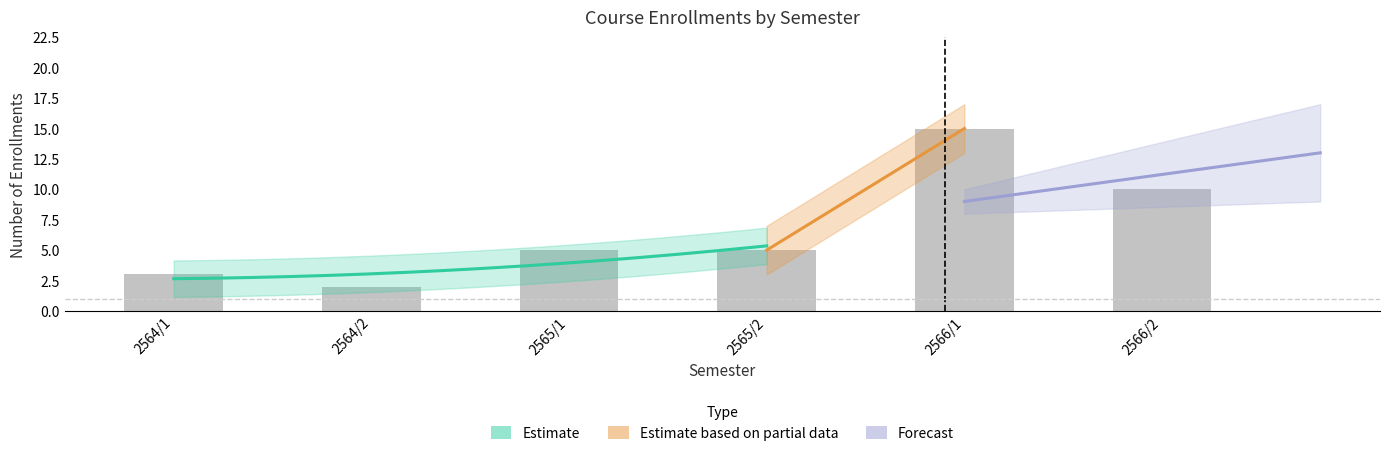

What is the value of the 6th bar from the left?

10